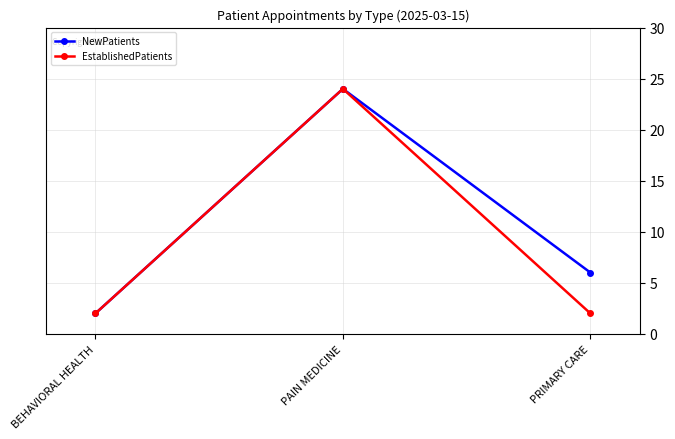

List the series in order of their overall mean, lowest first.

EstablishedPatients, NewPatients